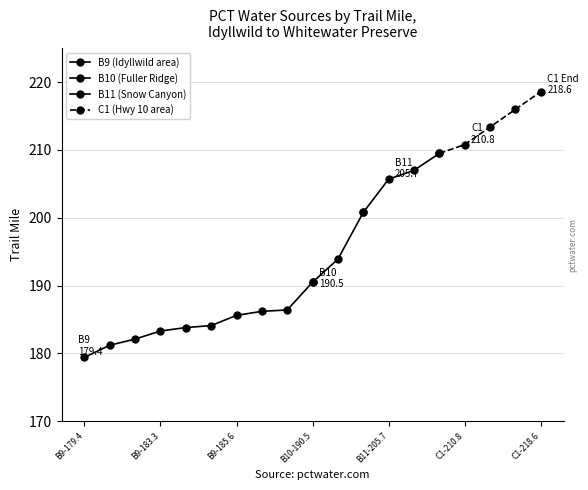

Which label corresponds to the smallest value in the chart?

B9-179.4